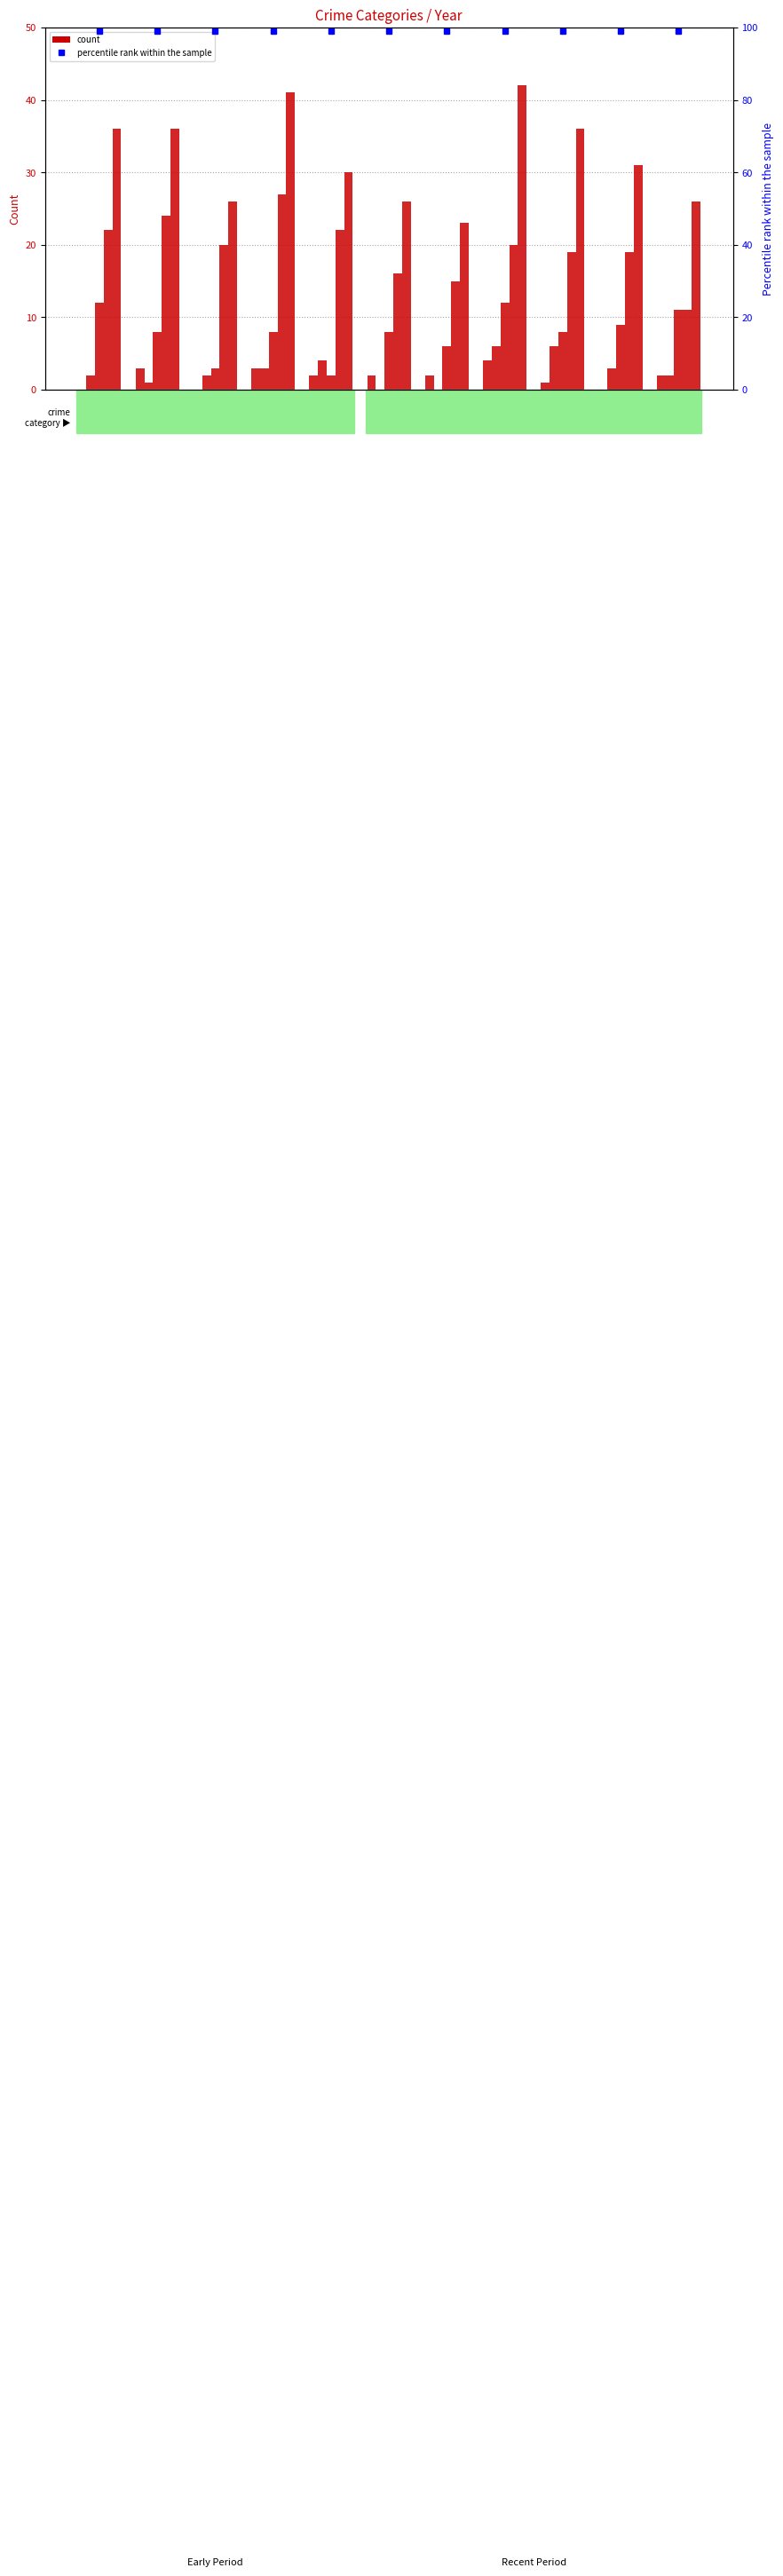

Rank the series at 2022 from lowest to highest value.

Aggravated Assault, Aggravated Battery, Robbery, Theft, Total